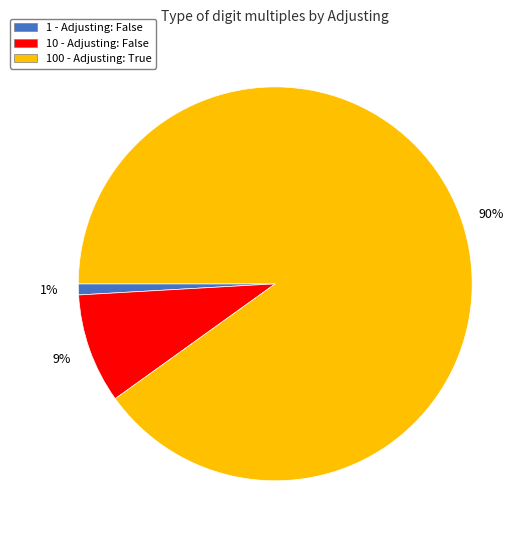

What is the largest slice in the pie chart?

100 - Adjusting: True